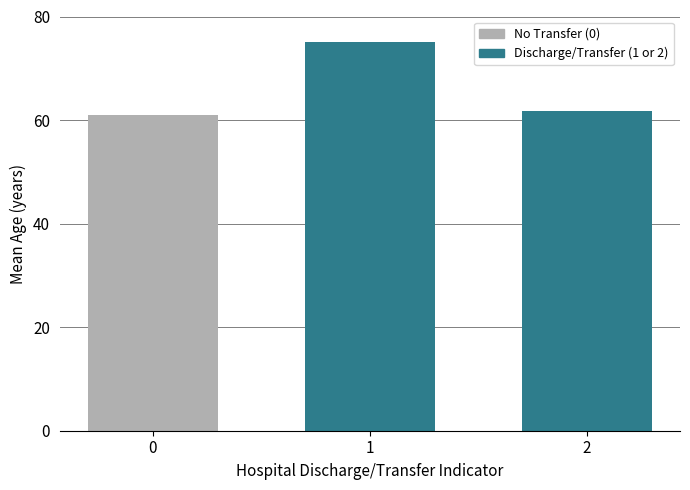

What is the value of the 2nd bar from the left?

75.0